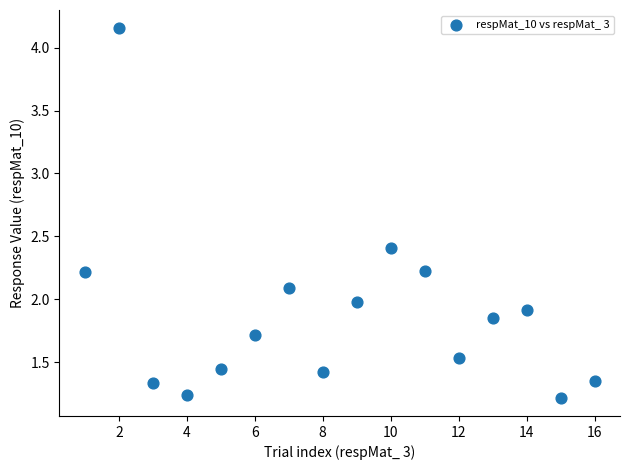

What is the range of X values (max minus min)?

15.0